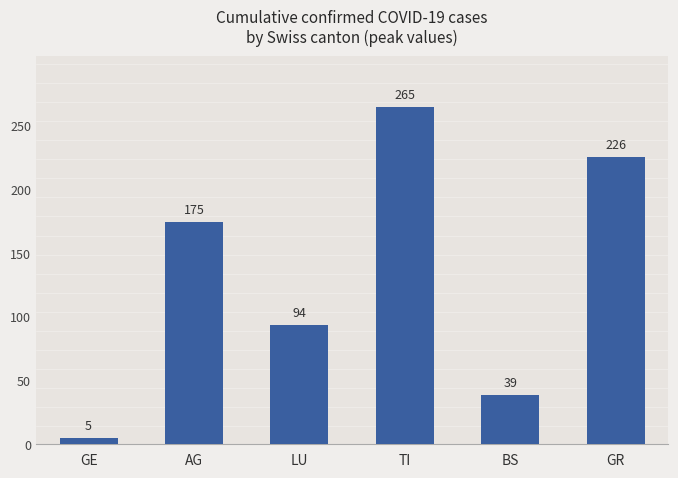

Reading left to right, transcribe all the data shown in this chart.

GE=5	AG=175	LU=94	TI=265	BS=39	GR=226